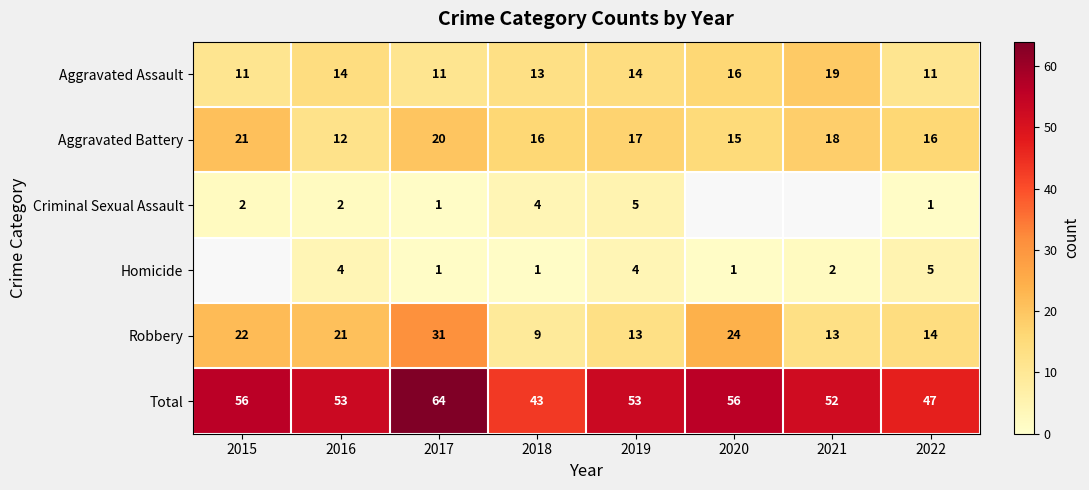

At which category does the chart reach its peak across all series?

2017